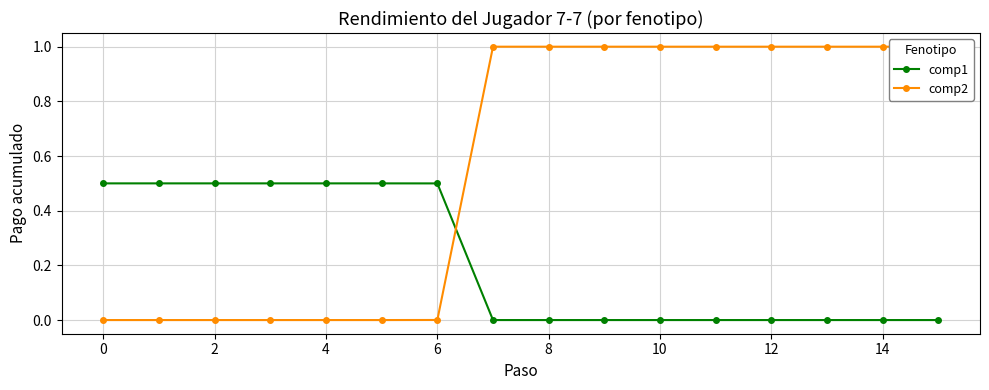

At 13, list the series in order from largest to smallest.

comp2, comp1